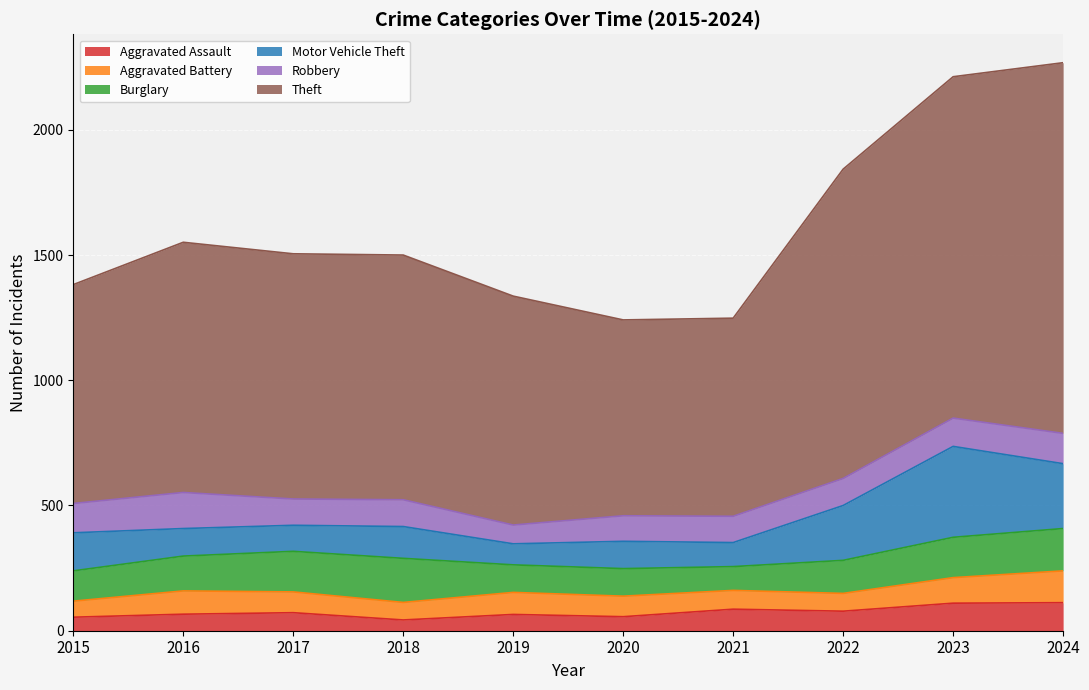

Is it true that Theft equals 907 at 2024?

False